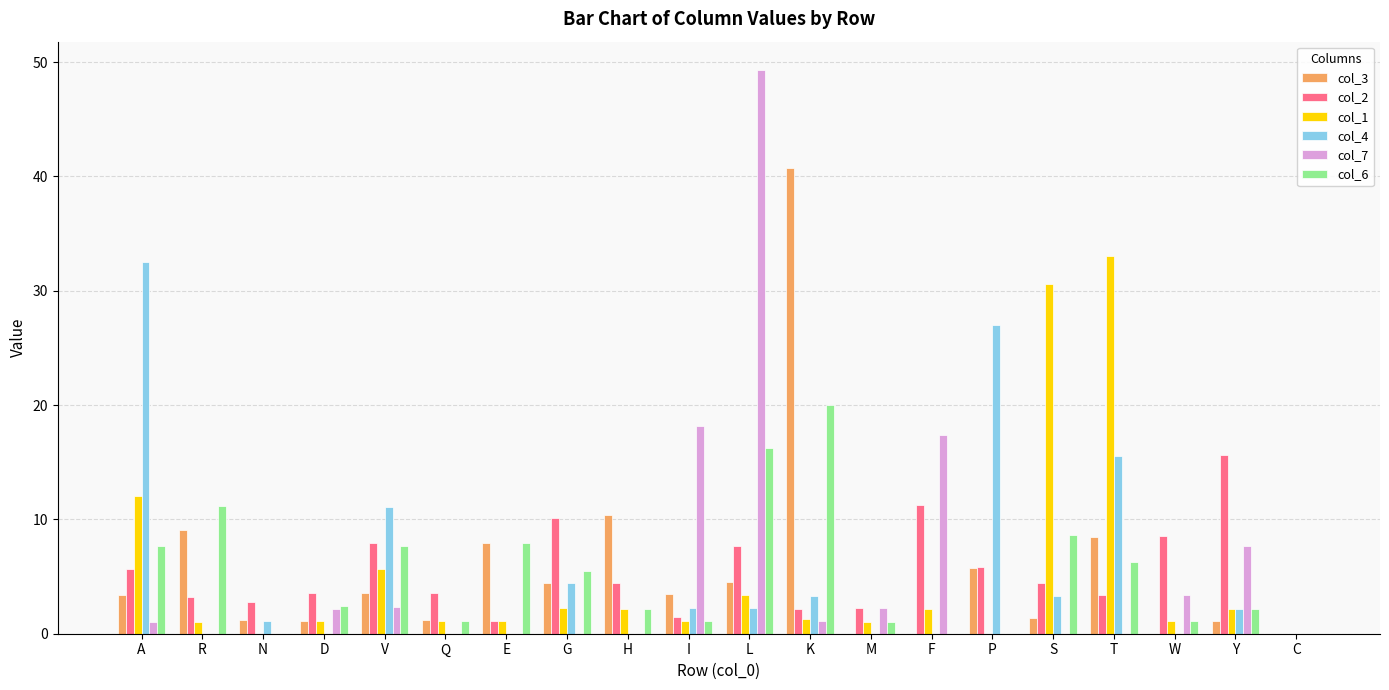

What is the sum of the col_3 values at S and W?

1.4